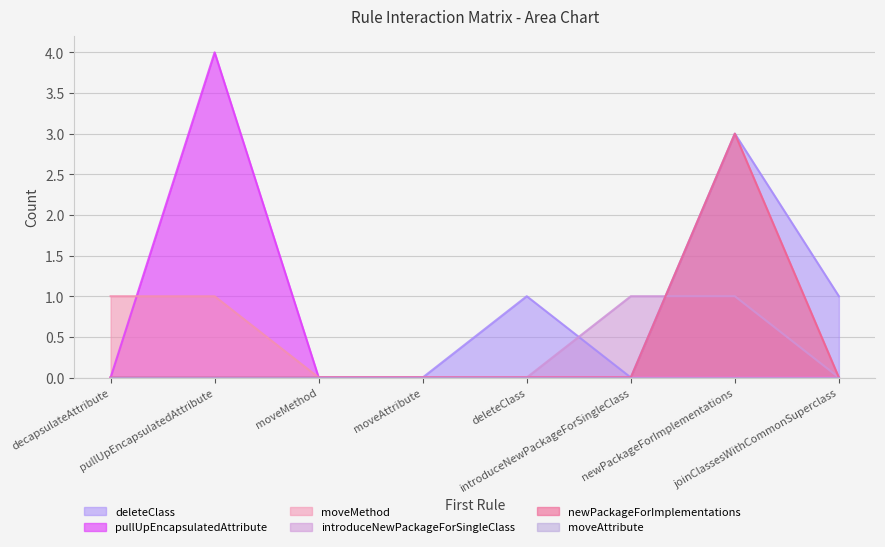

True or false: deleteClass and moveMethod intersect in this chart.

False